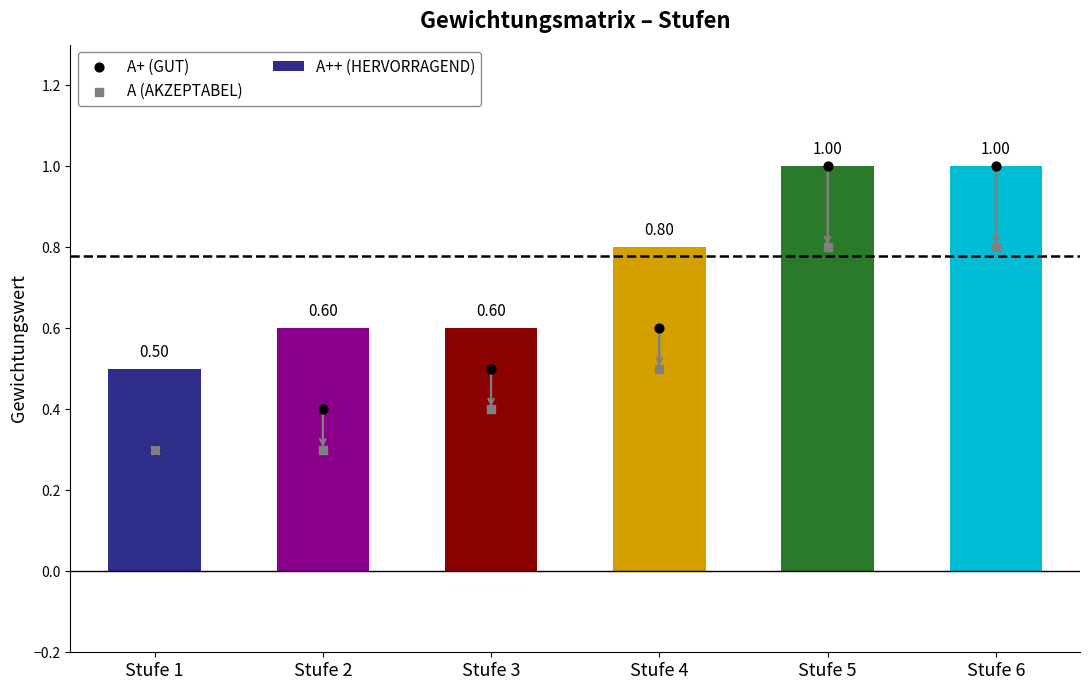

Which series has the largest Y range (max minus min)?

A+ (GUT)